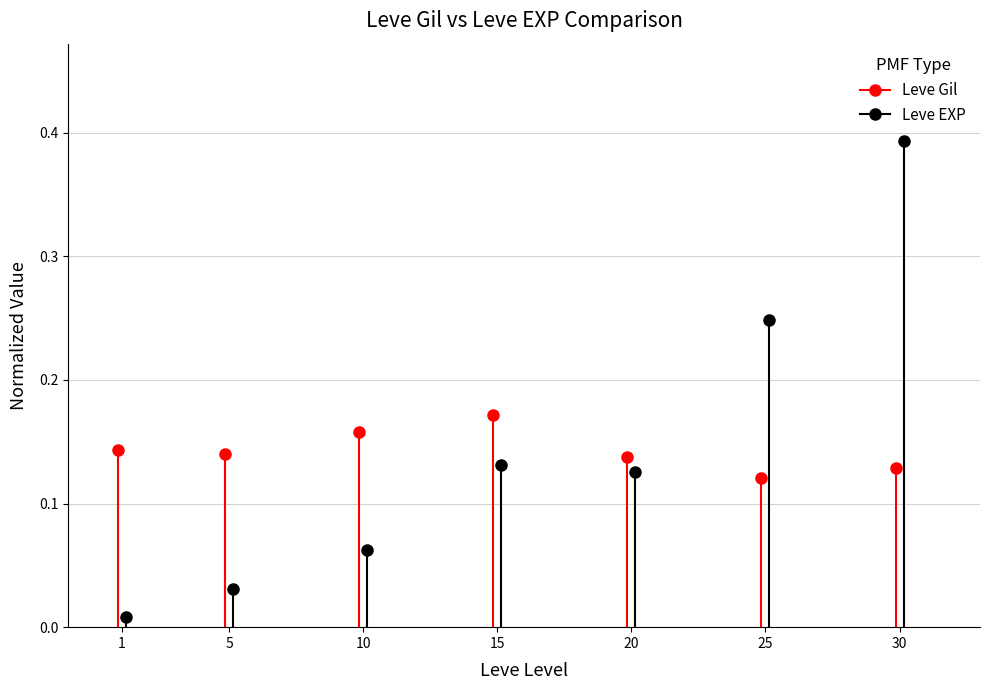

List the series in order of their overall mean, lowest first.

Leve EXP, Leve Gil